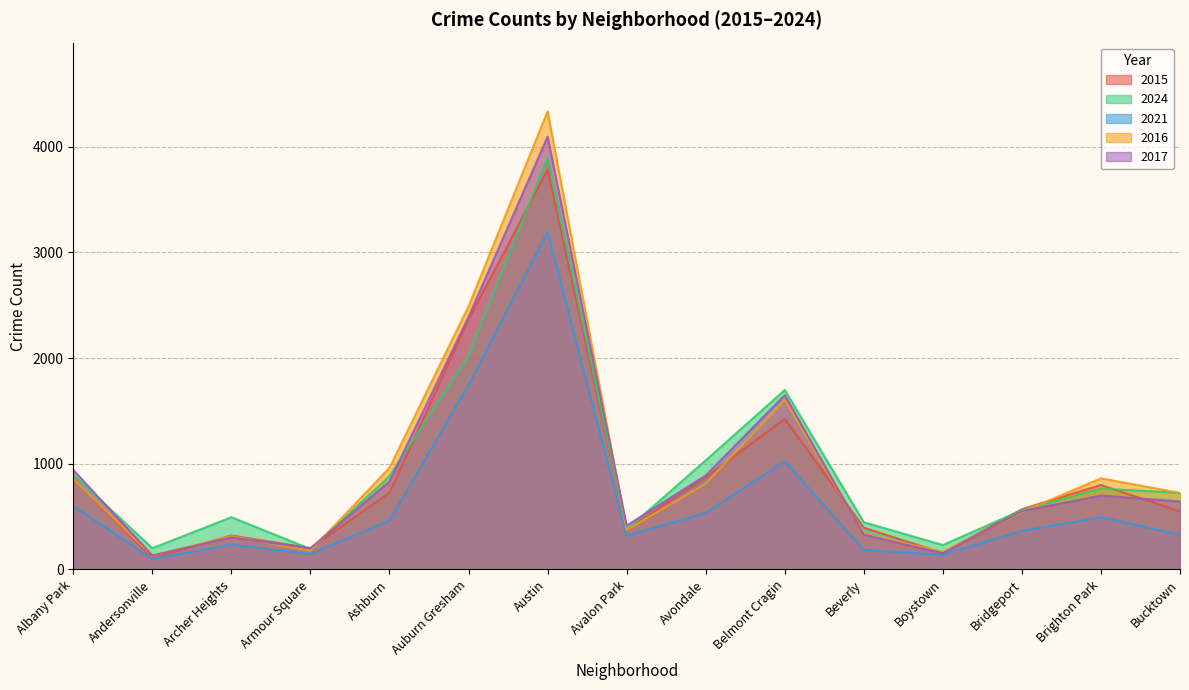

Reading left to right, extract all data points from this chart.

2015: Albany Park=857	Andersonville=108	Archer Heights=321	Armour Square=202	Ashburn=724	Auburn Gresham=2365	Austin=3782	Avalon Park=376	Avondale=872	Belmont Cragin=1424	Beverly=395	Boystown=155	Bridgeport=570	Brighton Park=799	Bucktown=549
2024: Albany Park=896	Andersonville=201	Archer Heights=494	Armour Square=193	Ashburn=882	Auburn Gresham=2023	Austin=3897	Avalon Park=377	Avondale=1032	Belmont Cragin=1698	Beverly=446	Boystown=231	Bridgeport=561	Brighton Park=765	Bucktown=724
2021: Albany Park=600	Andersonville=100	Archer Heights=234	Armour Square=147	Ashburn=462	Auburn Gresham=1747	Austin=3192	Avalon Park=318	Avondale=536	Belmont Cragin=1022	Beverly=185	Boystown=138	Bridgeport=365	Brighton Park=494	Bucktown=327
2016: Albany Park=855	Andersonville=129	Archer Heights=315	Armour Square=176	Ashburn=962	Auburn Gresham=2490	Austin=4334	Avalon Park=374	Avondale=812	Belmont Cragin=1605	Beverly=334	Boystown=168	Bridgeport=543	Brighton Park=862	Bucktown=724
2017: Albany Park=941	Andersonville=132	Archer Heights=303	Armour Square=200	Ashburn=833	Auburn Gresham=2390	Austin=4094	Avalon Park=415	Avondale=889	Belmont Cragin=1649	Beverly=328	Boystown=153	Bridgeport=552	Brighton Park=699	Bucktown=643